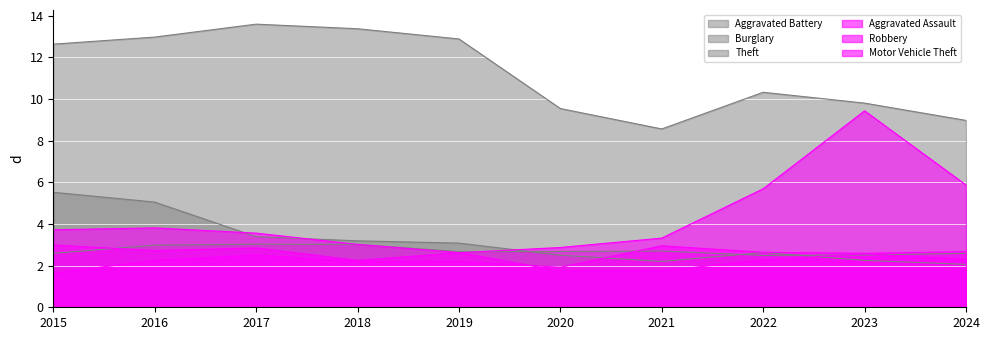

List the series in order of their peak value, highest first.

Theft, Motor Vehicle Theft, Burglary, Robbery, Aggravated Battery, Aggravated Assault